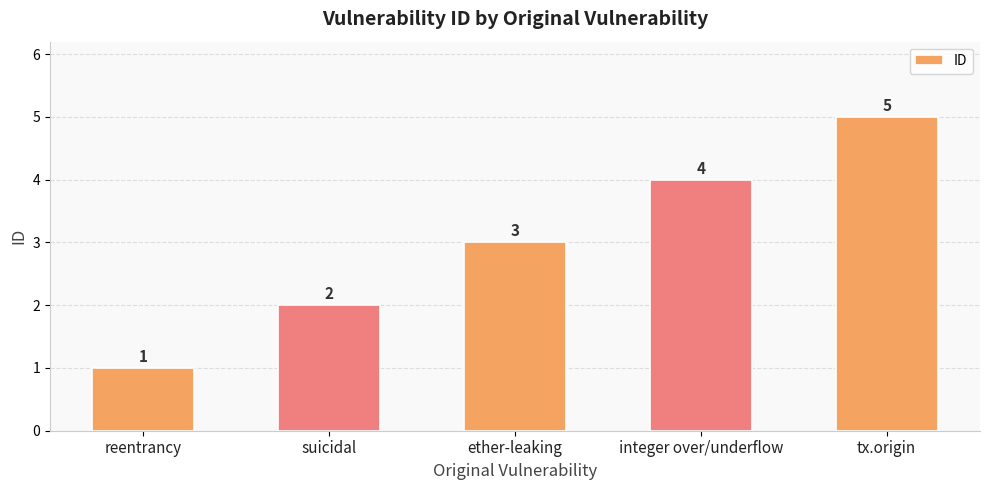

Reading left to right, transcribe all the data shown in this chart.

1	2	3	4	5